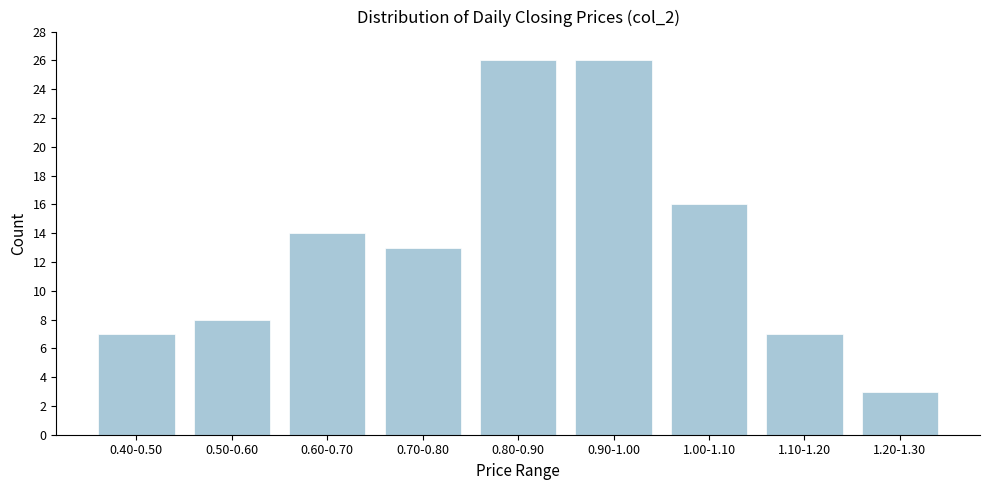

Reading left to right, what are all the values shown in this chart?

0.40-0.50=7	0.50-0.60=8	0.60-0.70=14	0.70-0.80=13	0.80-0.90=26	0.90-1.00=26	1.00-1.10=16	1.10-1.20=7	1.20-1.30=3